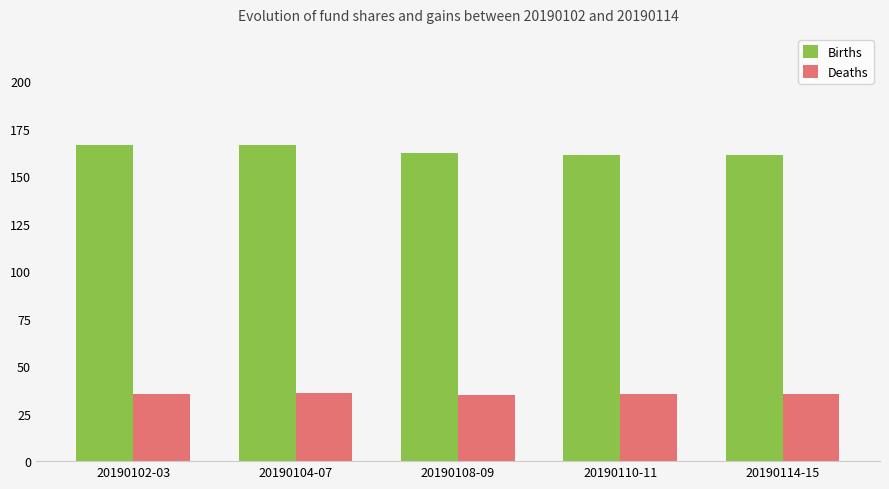

What is the approximate value of Deaths at 20190108-09?

35.0